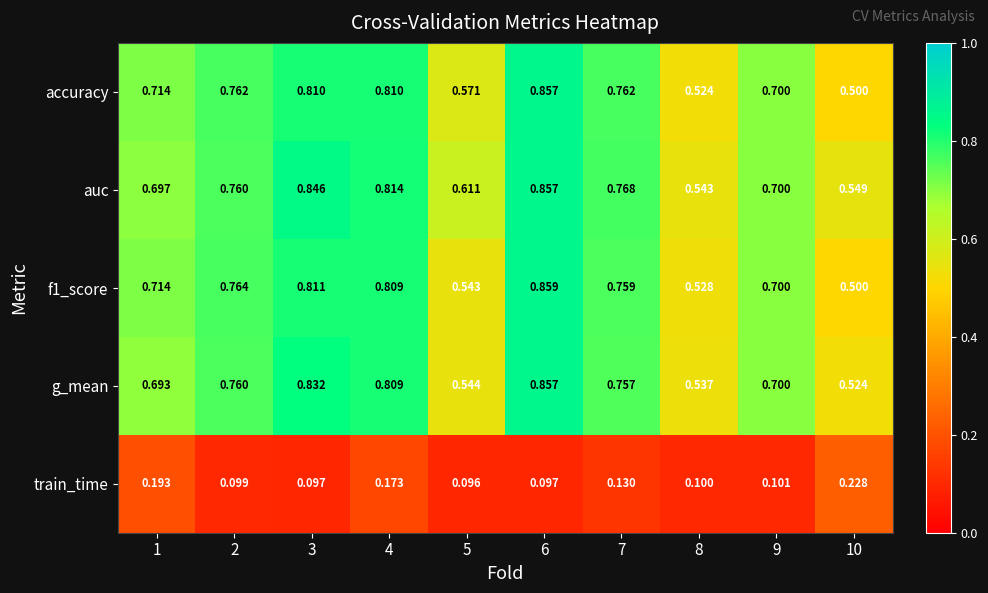

Which series has the largest total across all categories?

auc